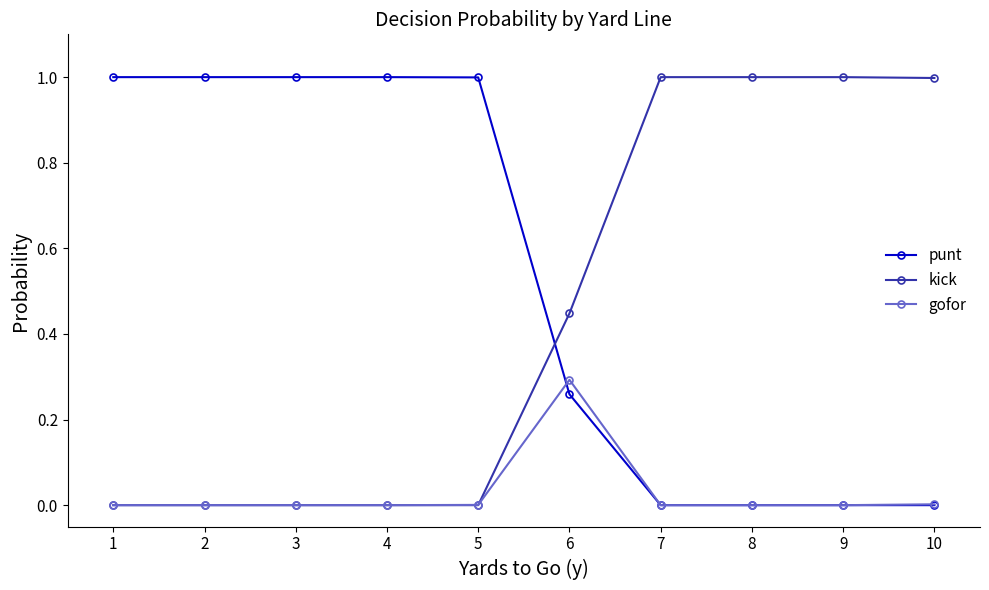

What is the value of the kick point at the 8th from the left?

1.0